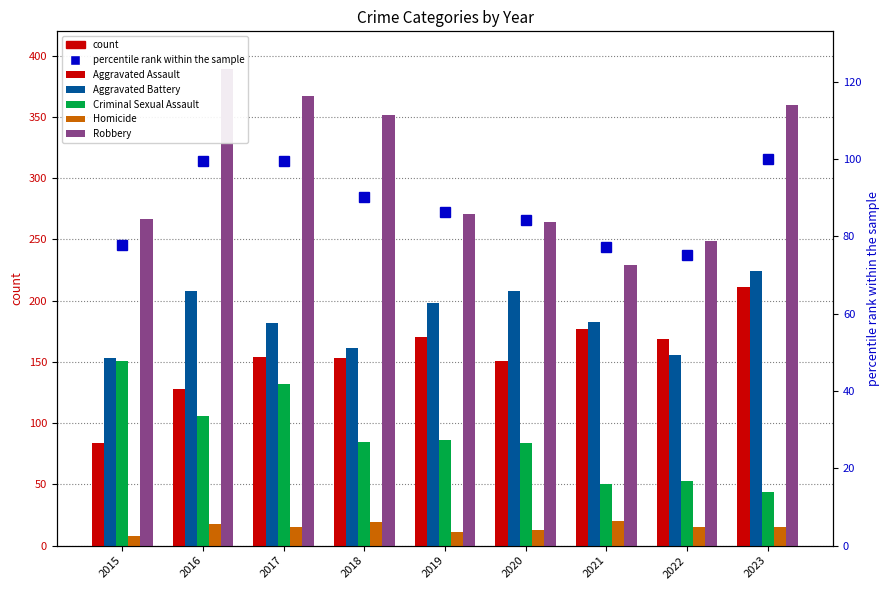

Does the chart contain any negative values?

No